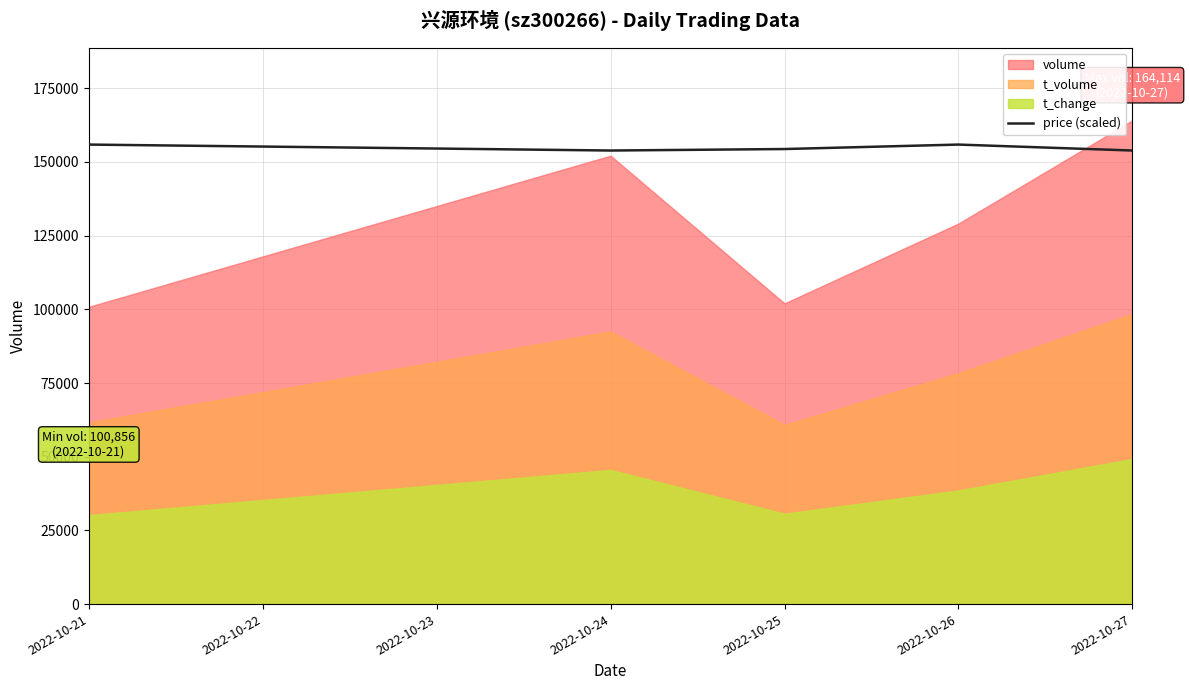

The value at 2022-10-21 is 93773.9. True or false?

False